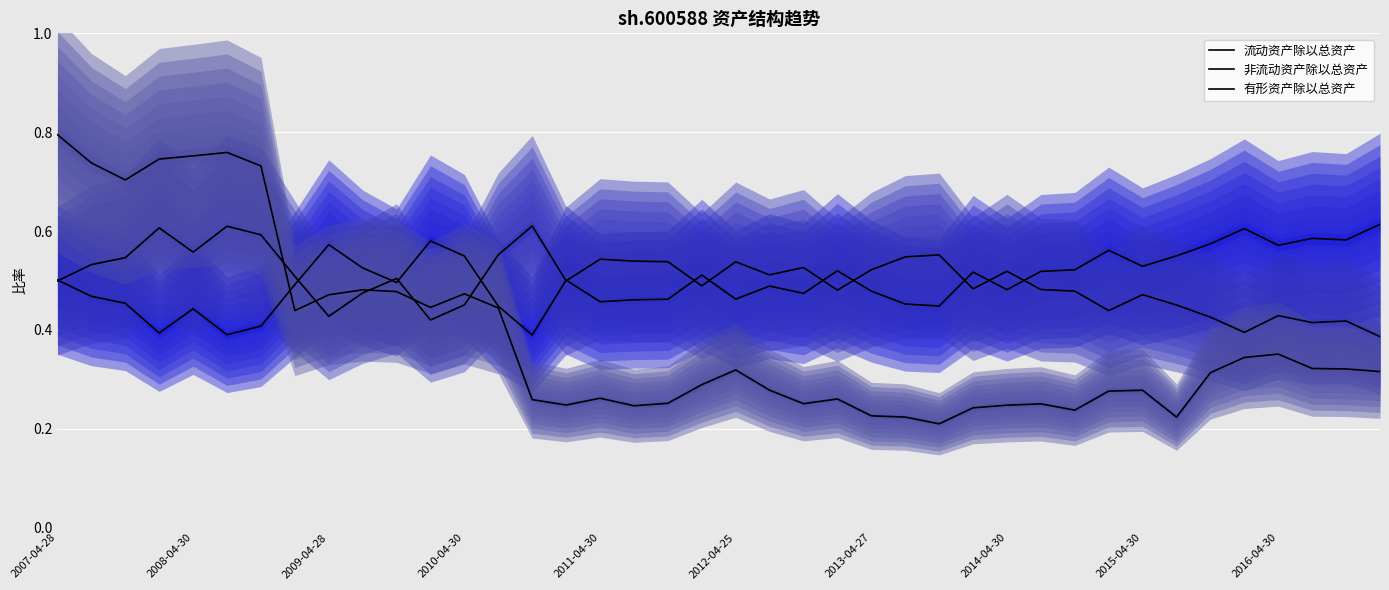

The 流动资产除以总资产 series shows 0.7 at 25. True or false?

False